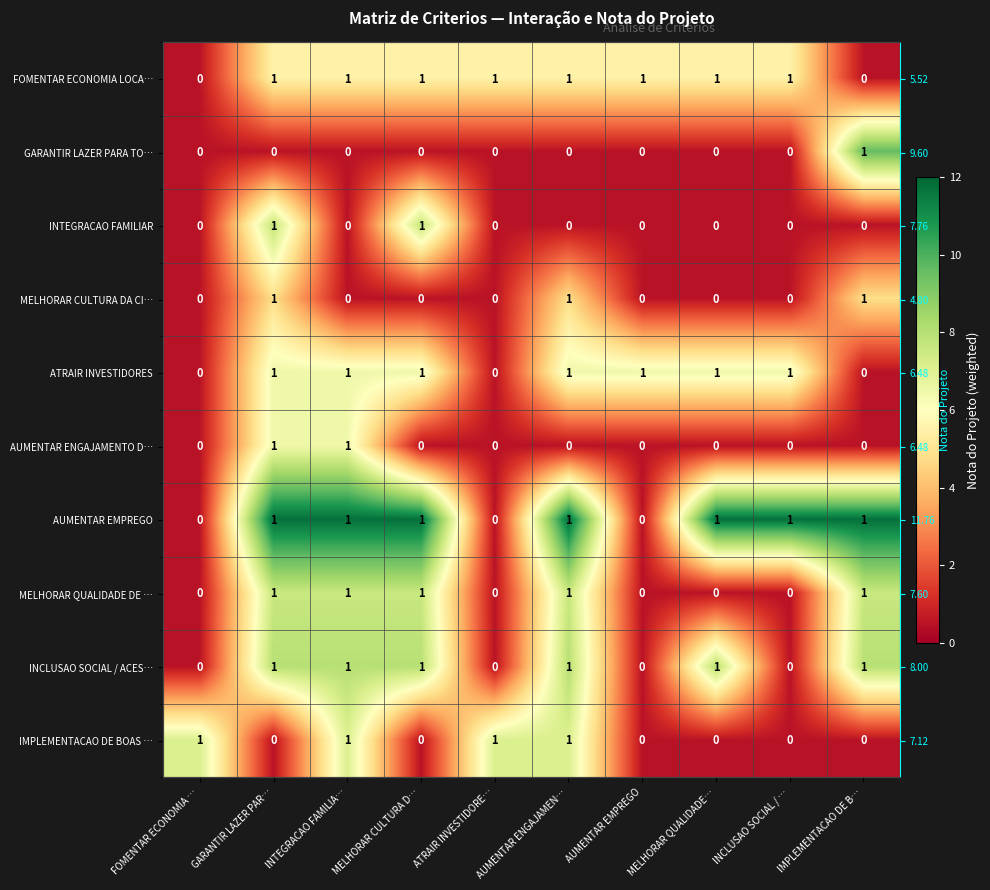

Is the value of AUMENTAR EMPREGO at IMPLEMENTACAO DE B… greater than the value of IMPLEMENTACAO DE BOAS … at MELHORAR CULTURA D…?

Yes